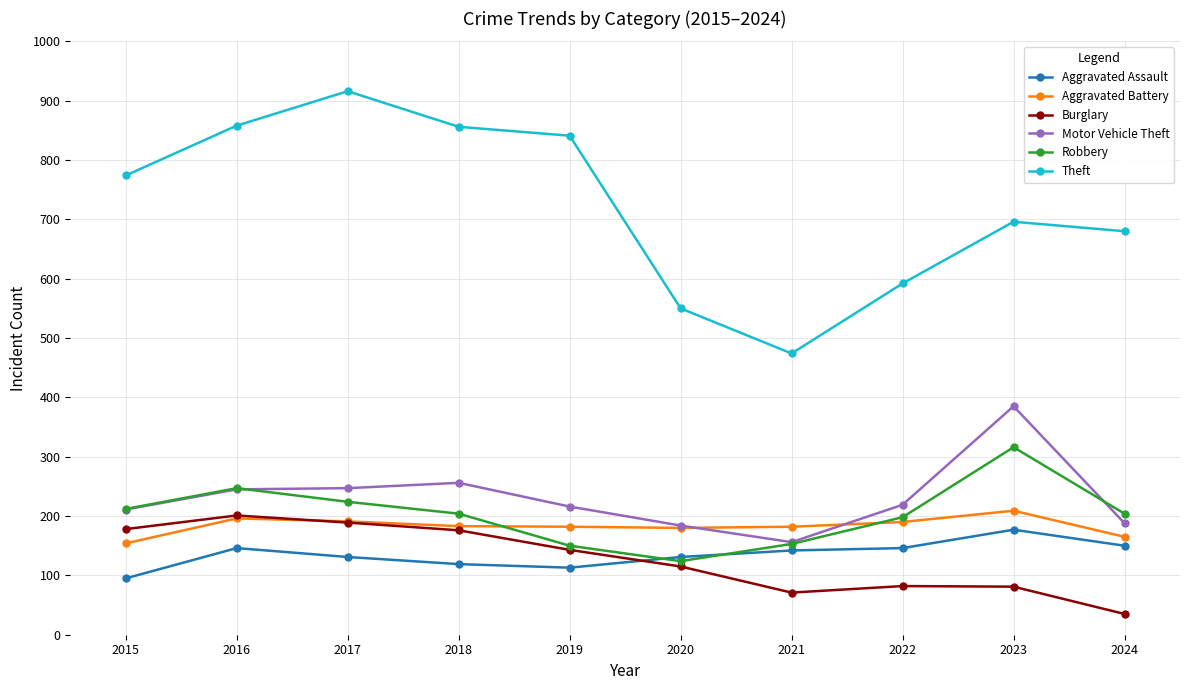

The value of Burglary at 2021 is 71. True or false?

True